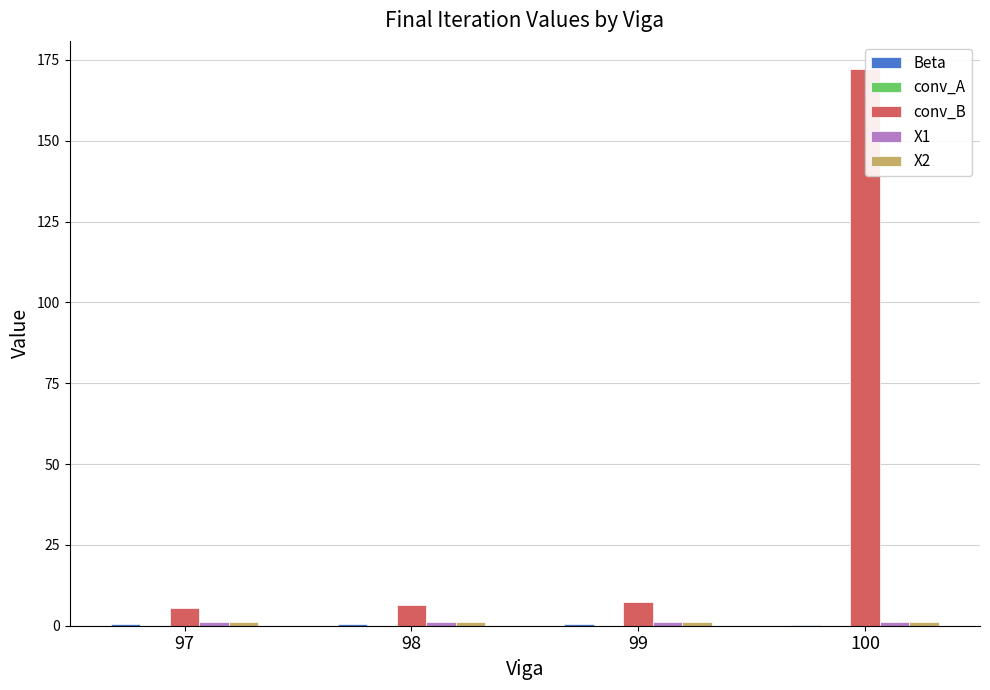

What is the difference between the second highest and minimum values in the conv_B series?

1.7